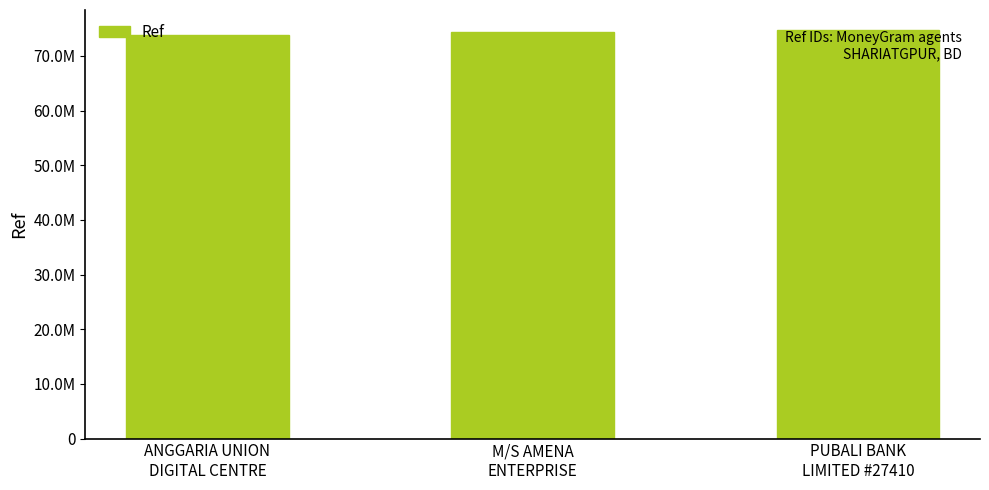

The value at PUBALI BANK
LIMITED #27410 is 74672121. True or false?

True